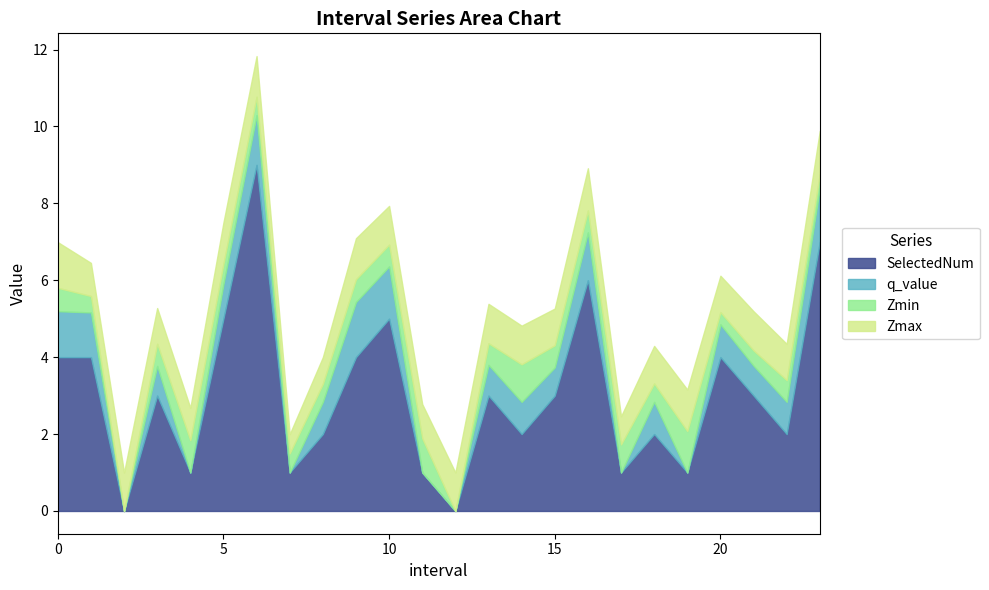

Rank the series at 9.0 from lowest to highest value.

Zmin, Zmax, q_value, SelectedNum